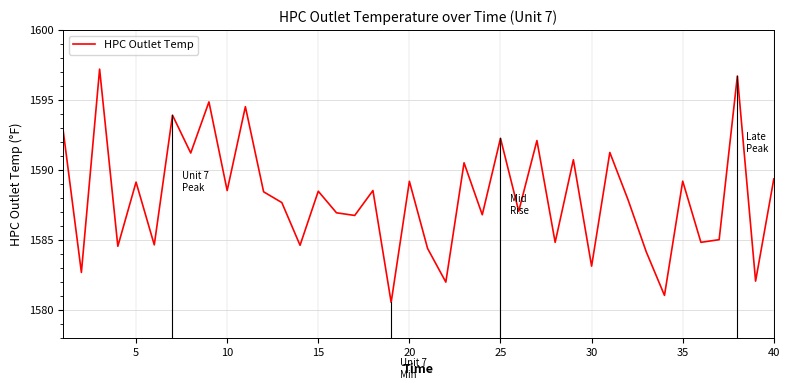

What is the maximum value shown in the chart?

1597.2